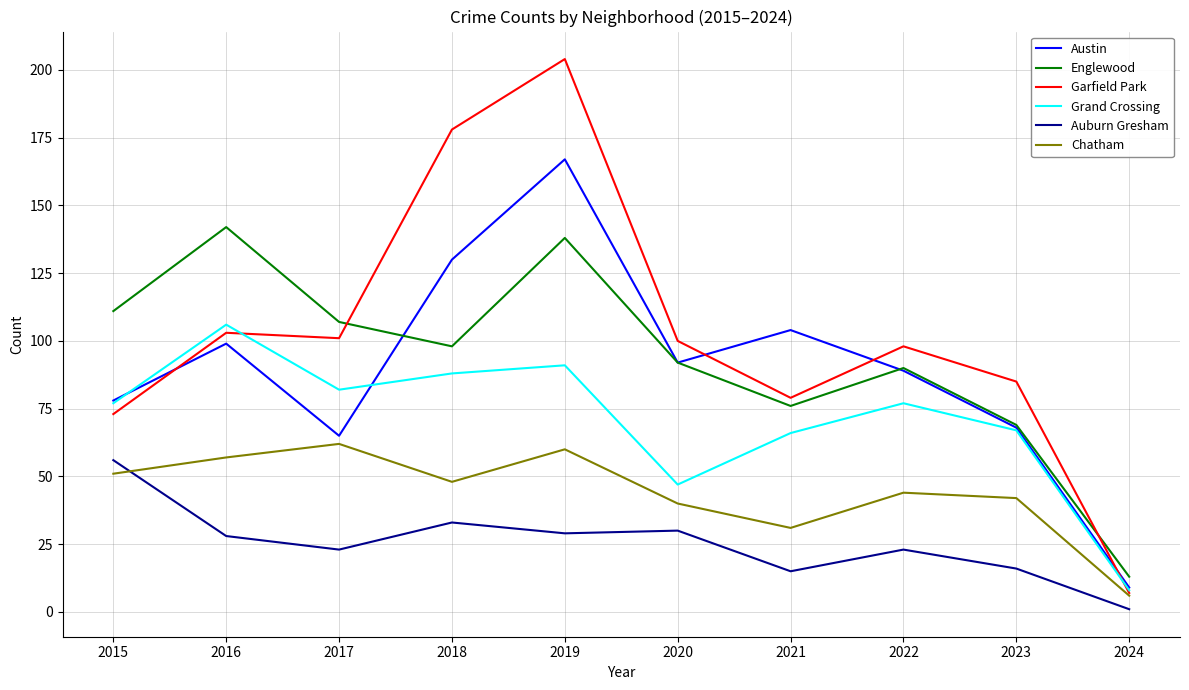

After their last crossing, which series has the higher values: Chatham or Auburn Gresham?

Chatham